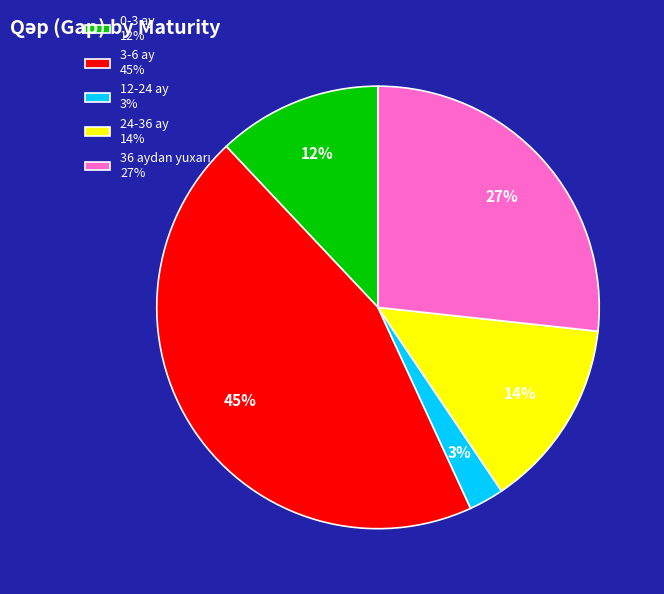

Is it true that 0-3 ay 12% is 12% of the pie?

True